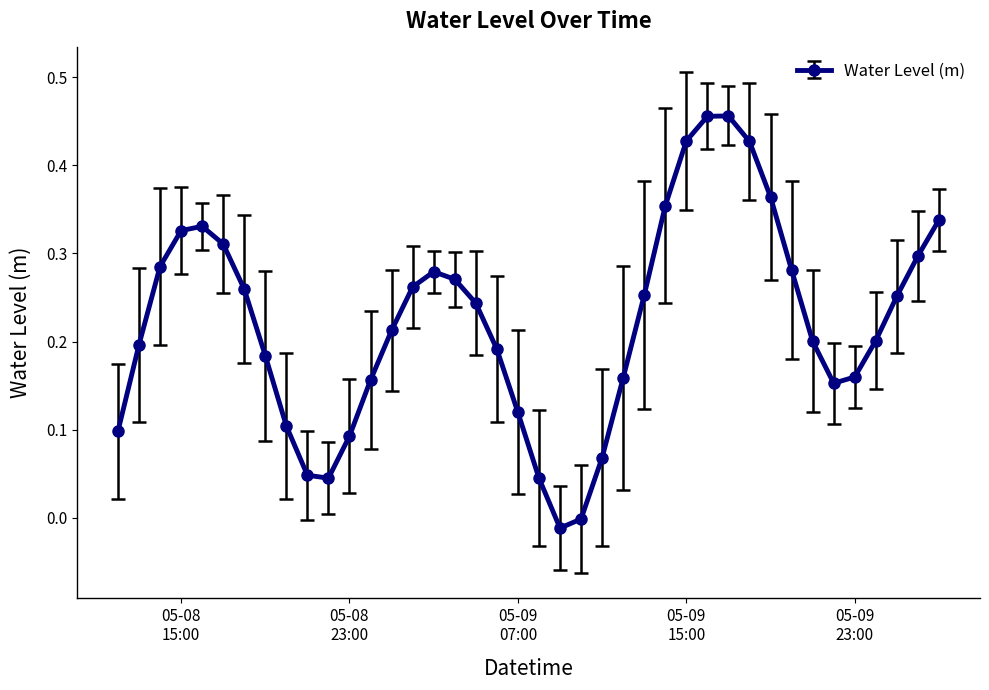

What is the sum of all values?

8.9